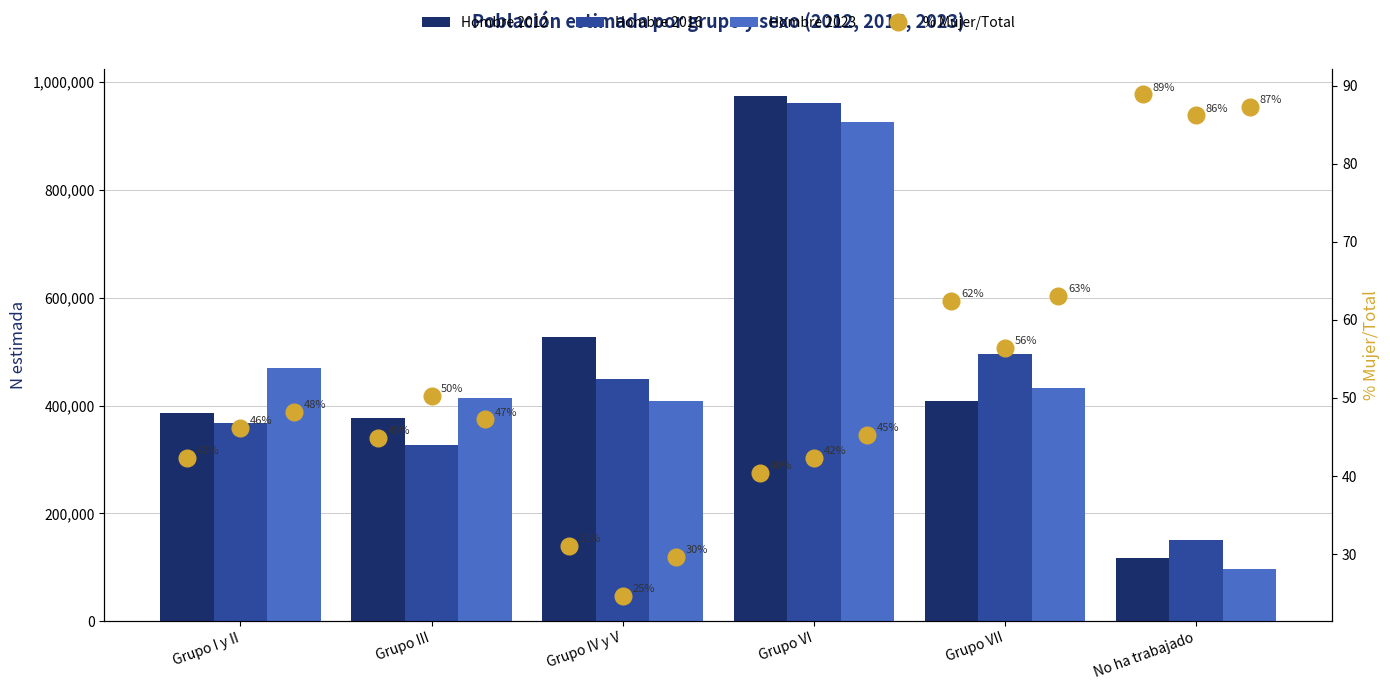

Reading left to right, transcribe all the data shown in this chart.

Hombre 2012: 386310.0	376652.0	527793.0	974925.0	408952.0	117319.0
Hombre 2016: 367453.0	326099.0	449596.0	961020.0	496568.0	150755.0
Hombre 2023: 469860.0	414680.0	408515.0	925265.0	433406.0	97658.0
% Mujer 2012: 42.3	44.8	31.0	40.4	62.4	88.9
% Mujer 2016: 46.2	50.2	24.6	42.3	56.4	86.2
% Mujer 2023: 48.2	47.3	29.6	45.3	63.1	87.3